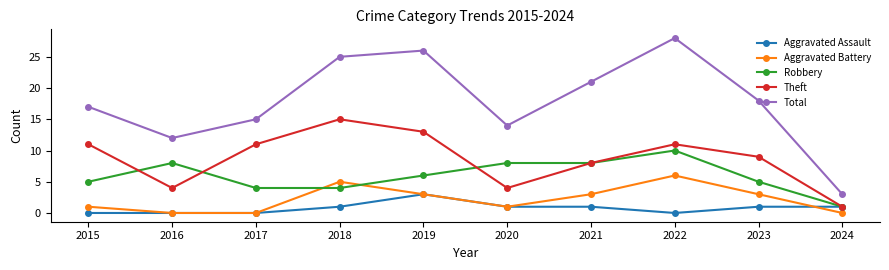

Reading left to right, list all the values displayed in this chart.

Aggravated Assault: 0	0	0	1	3	1	1	0	1	1
Aggravated Battery: 1	0	0	5	3	1	3	6	3	0
Robbery: 5	8	4	4	6	8	8	10	5	1
Theft: 11	4	11	15	13	4	8	11	9	1
Total: 17	12	15	25	26	14	21	28	18	3